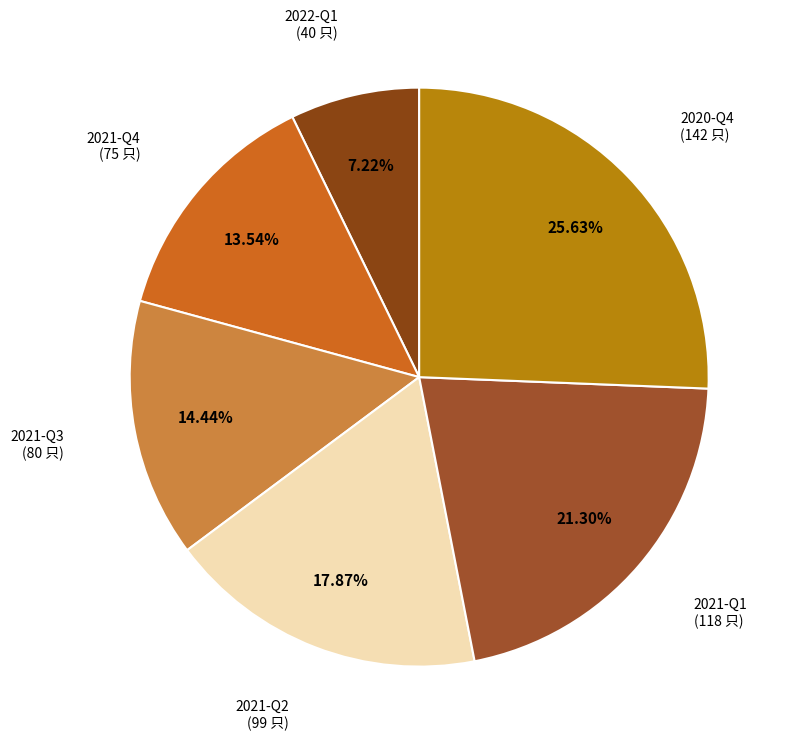

Is there a majority slice in this chart?

No